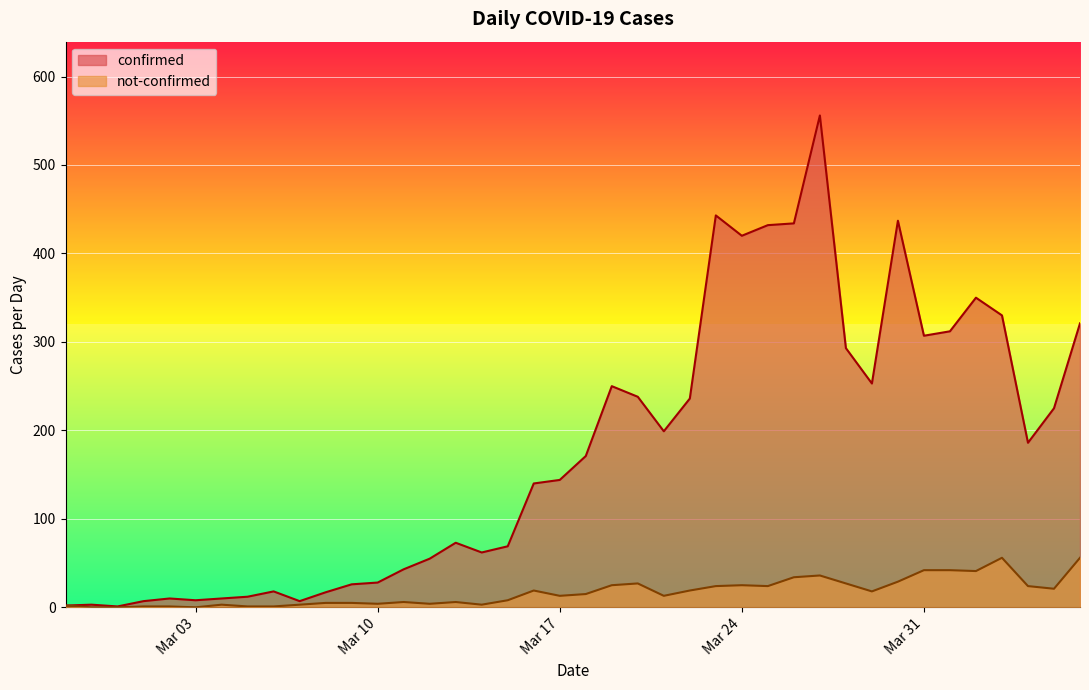

At which label is confirmed closest to 278?

2020-03-28